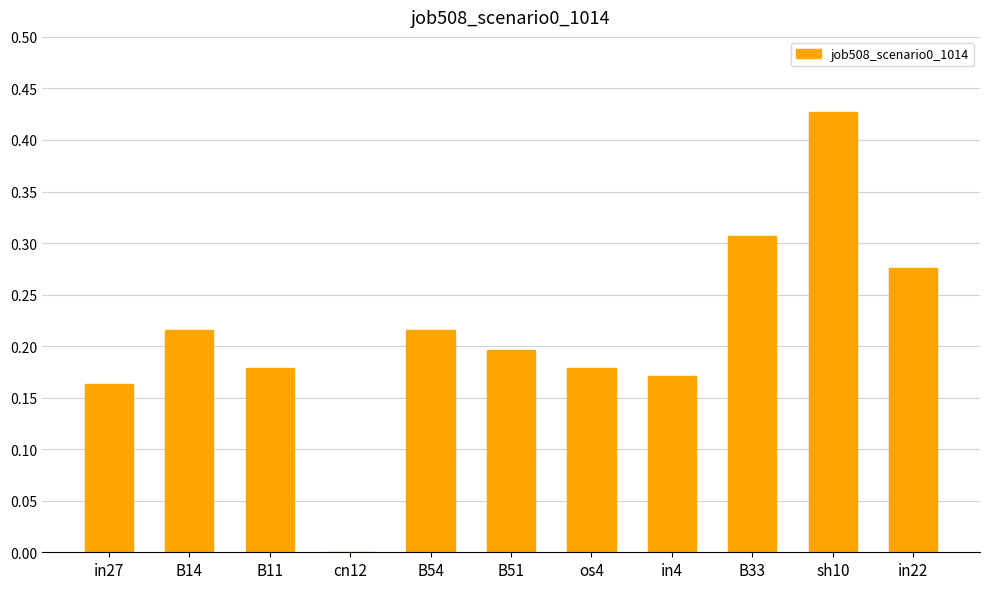

The chart shows a value of 0.2 at B54. True or false?

True